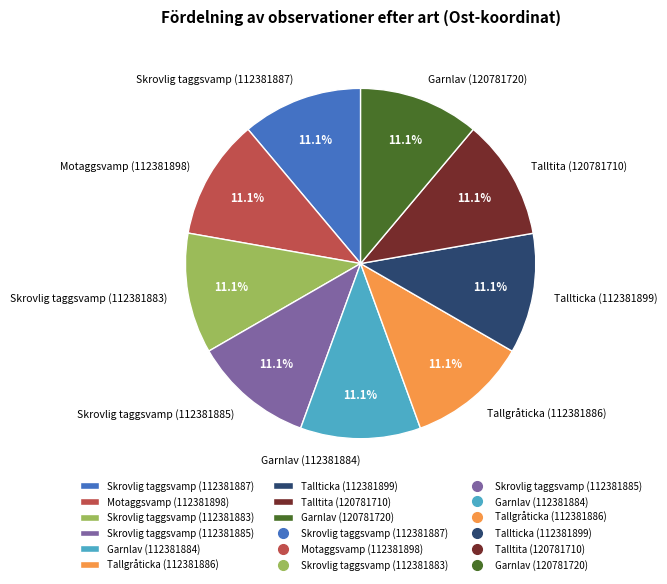

Is it true that Skrovlig taggsvamp (112381883) is 11% of the pie?

True